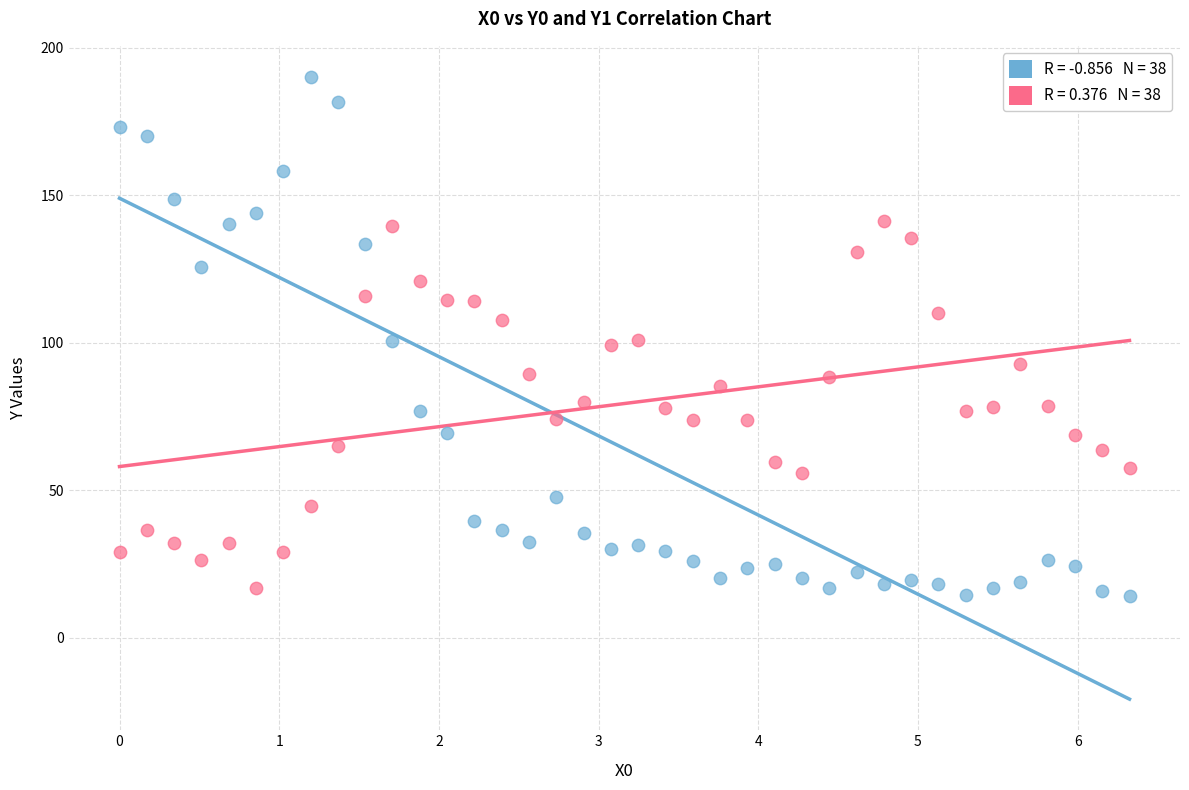

Across all data points, what is the range of X values (max minus min)?

6.3